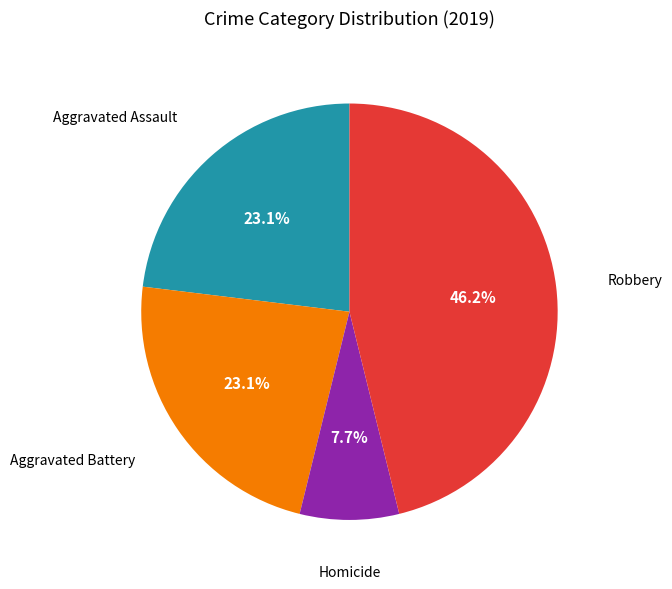

Is there any slice that represents more than half of the pie?

No